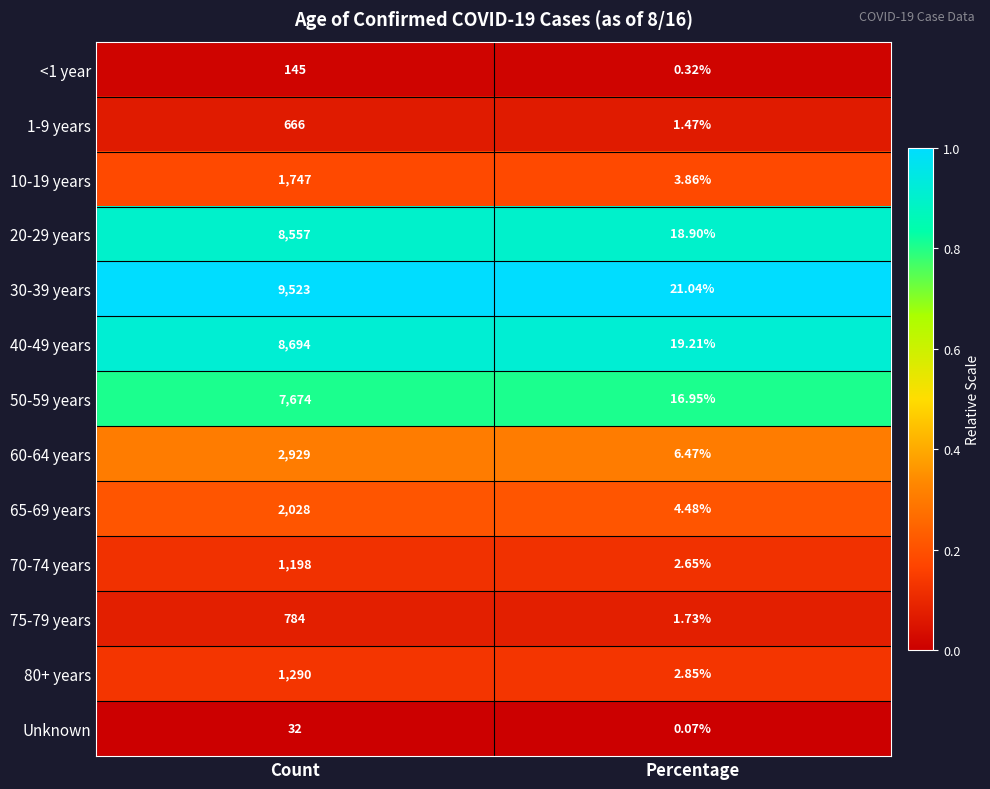

At which category is the sum across all series the highest?

Count